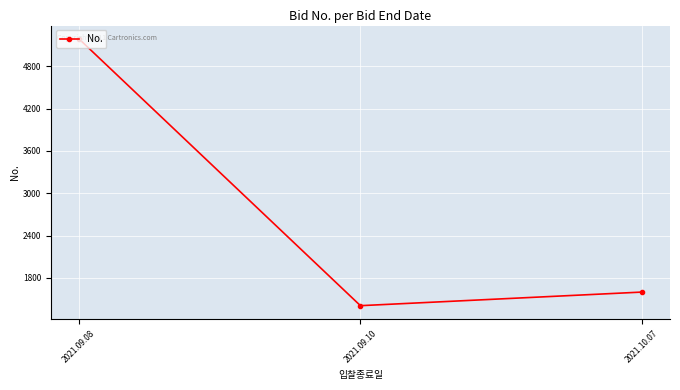

What is the difference between the maximum and second lowest values?

3594